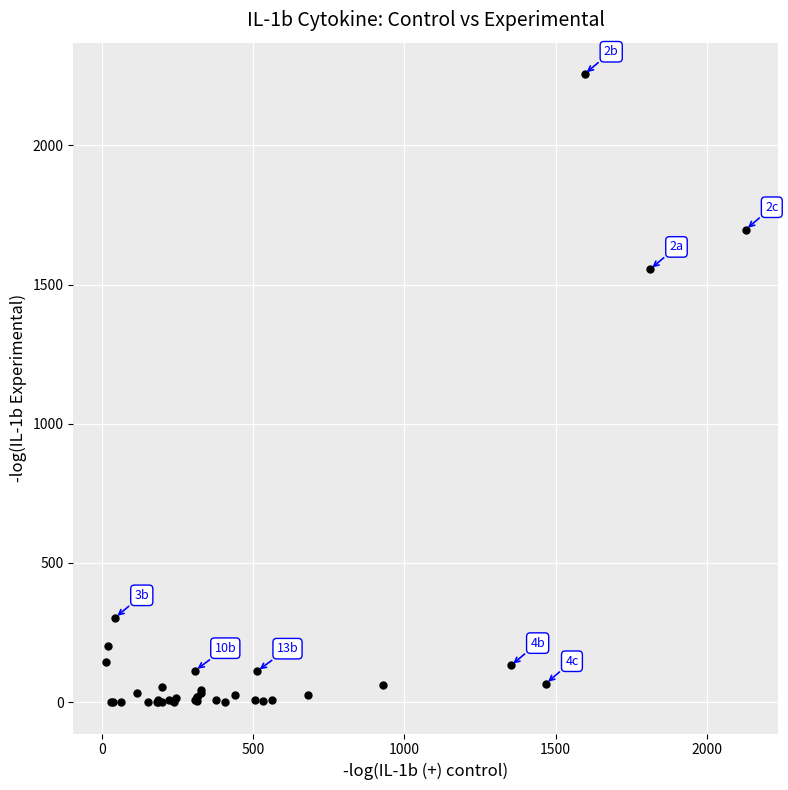

What Y value in the scatter plot is closest to 1128?

1555.0